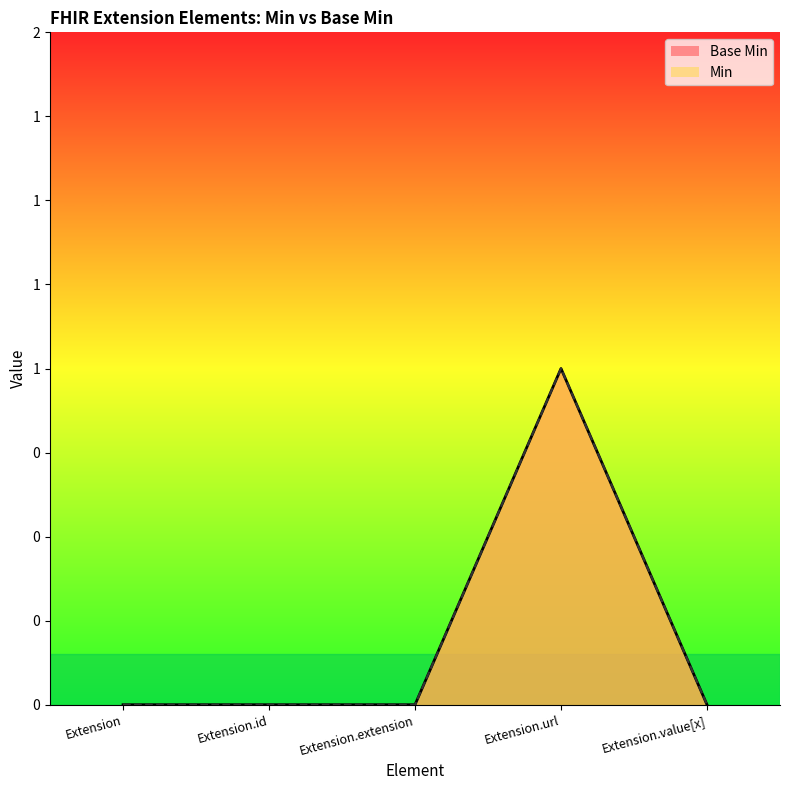

What is the label of the 5th point from the right?

Extension